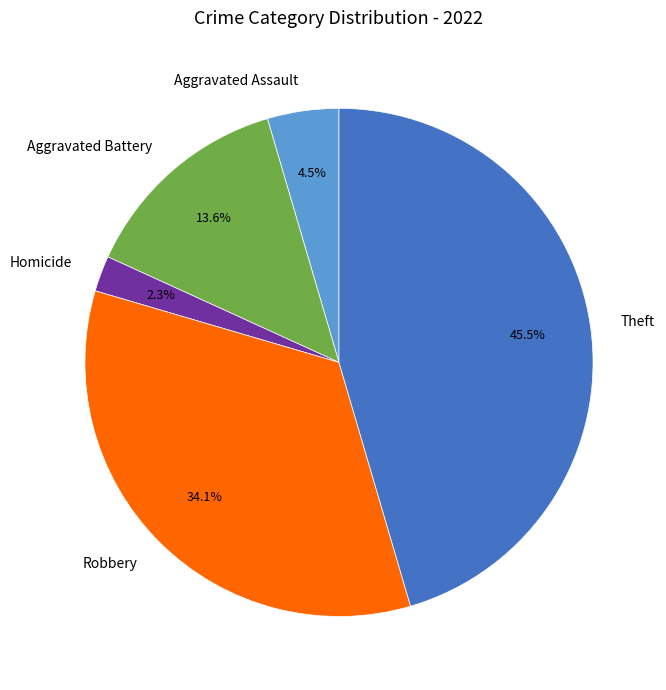

Count the number of slices in the pie.

5